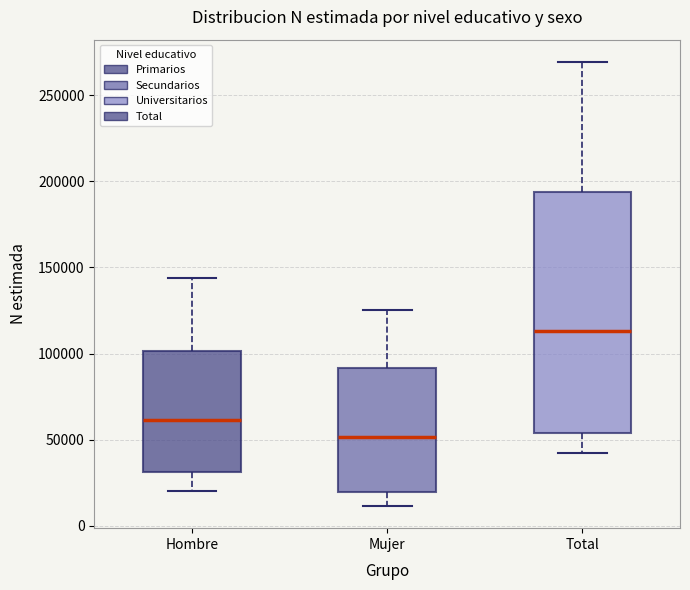

Where does the upper whisker of the box for Mujer end on the y-axis? The values are not printed on the chart, so give them approximately, as read against the axis.

125000